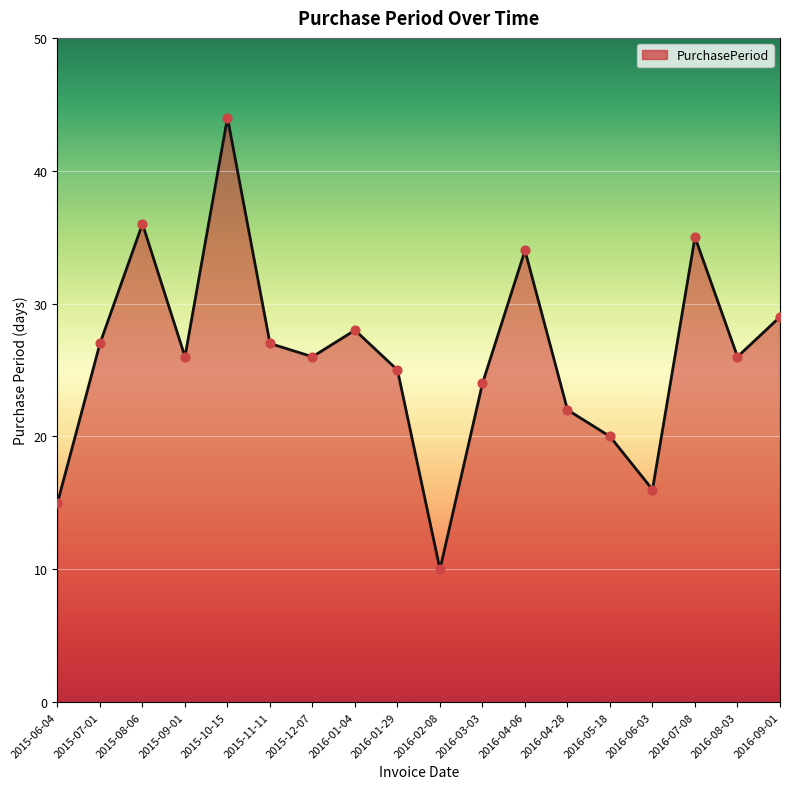

What is the change in value from 2015-06-04 to 2016-06-03?

+1